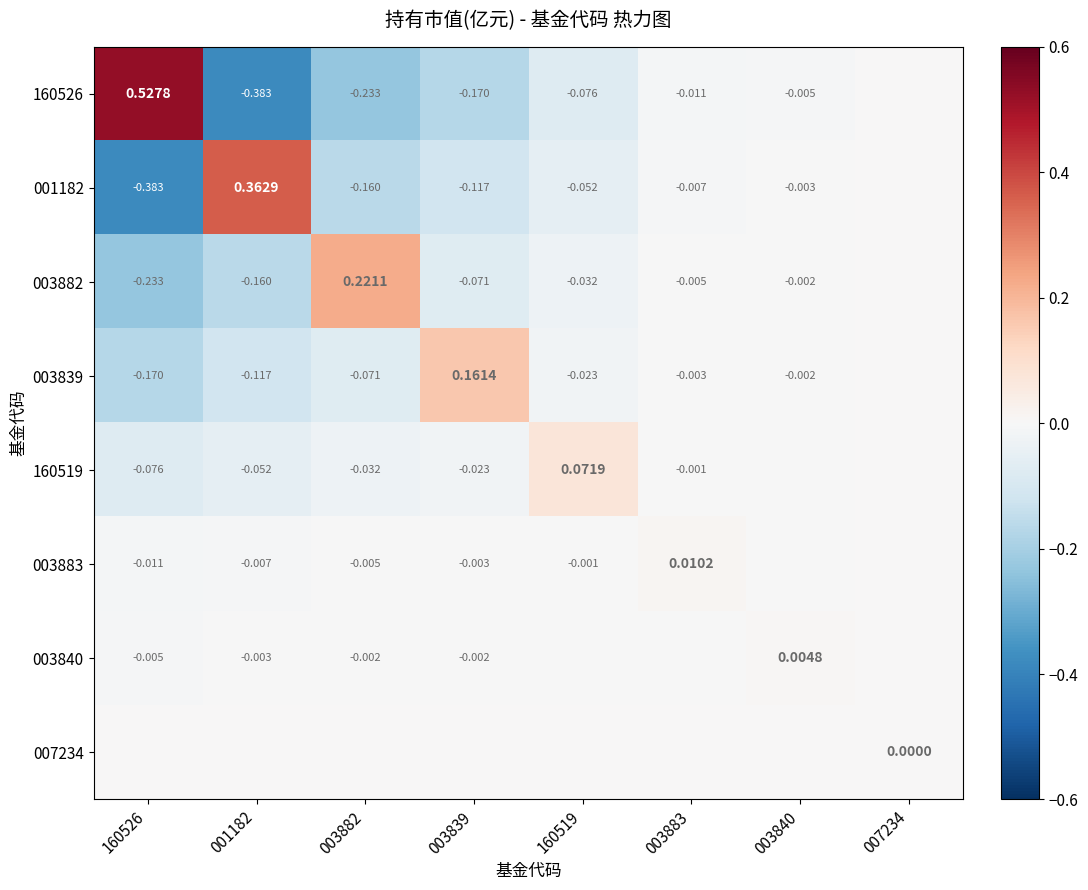

At which label does 160519 first exceed 0?

160519